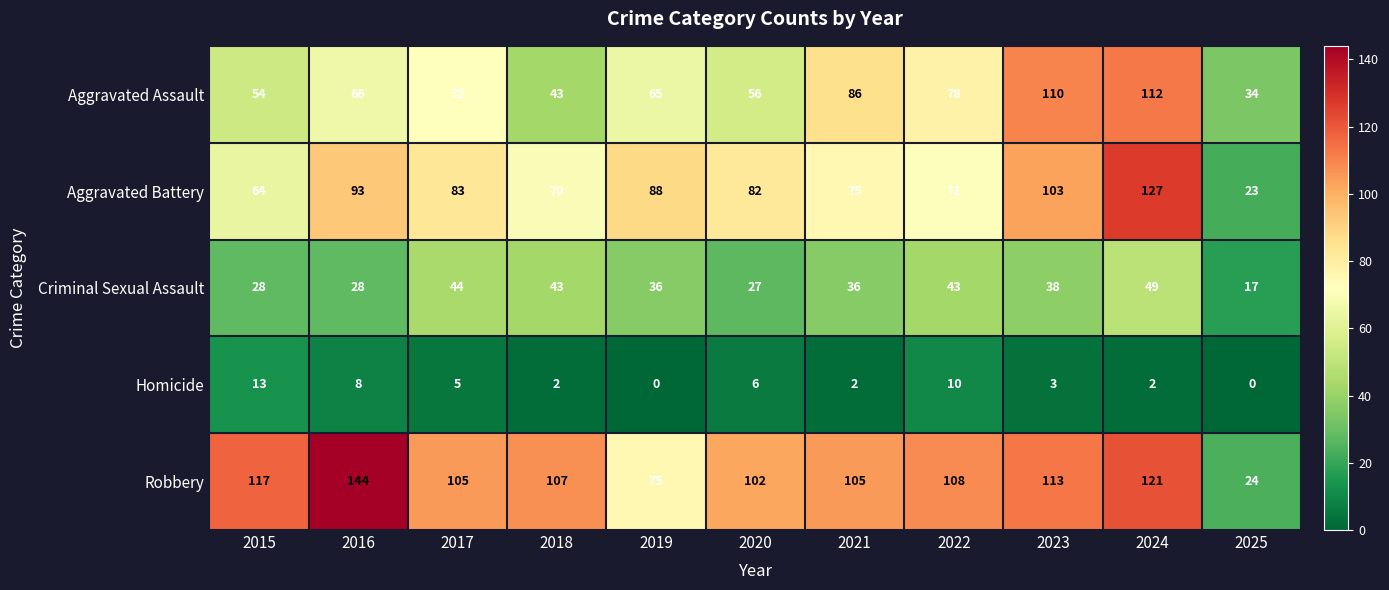

What is the maximum value shown in the chart?

144